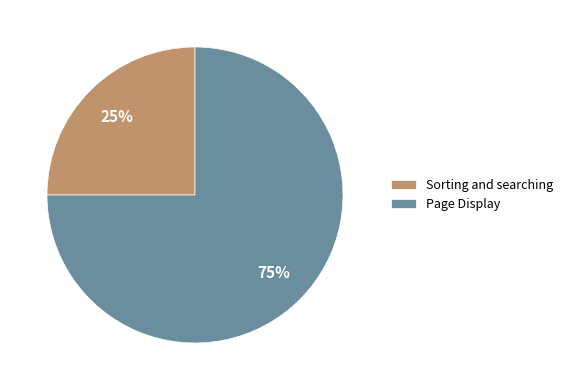

Which category accounts for the majority?

Page Display